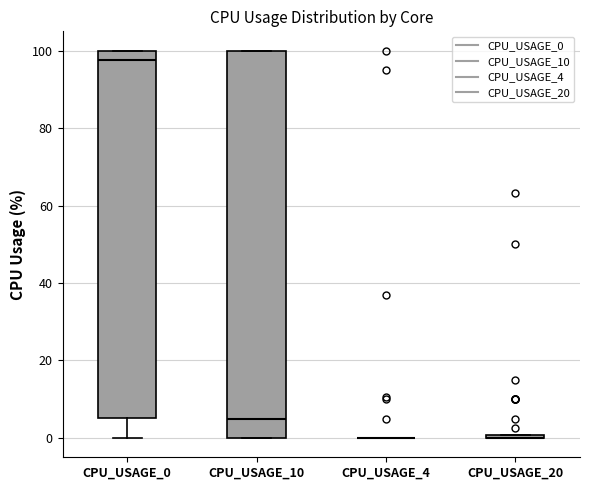

Comparing the boxes themselves (not the whiskers), which one is the tallest?

CPU_USAGE_10